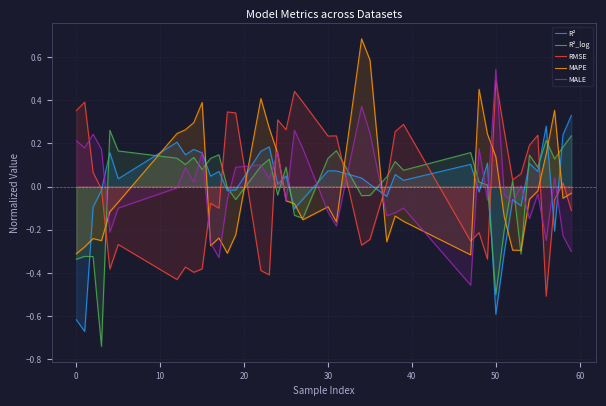

Which series ends up on top after the final intersection of RMSE and MALE?

RMSE